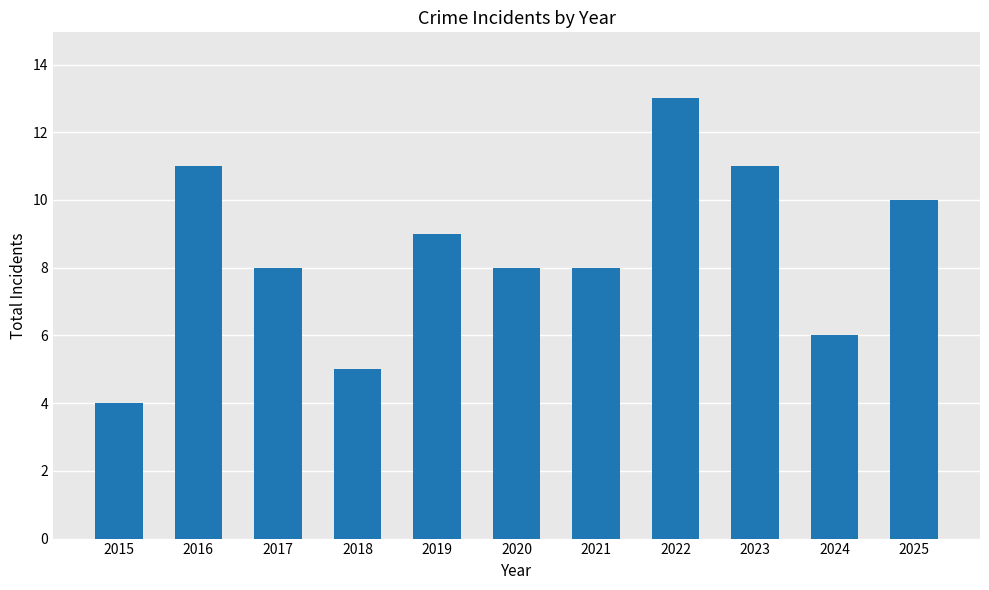

How many data points does each series have?

11